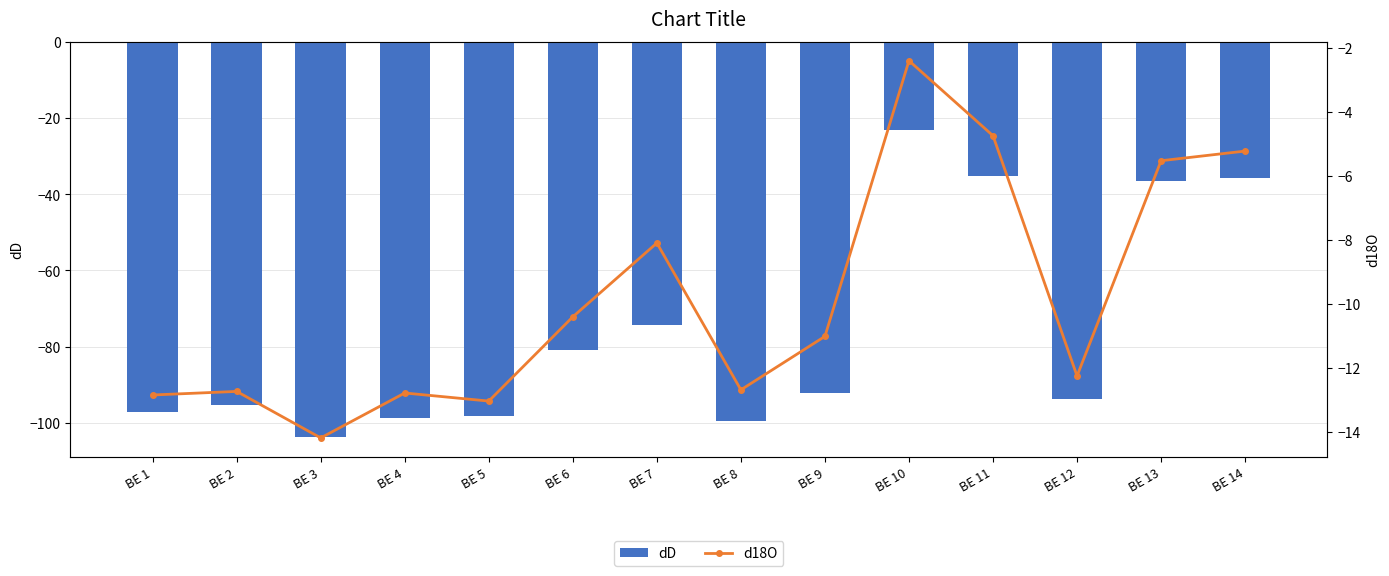

At BE 11, list the series in order from smallest to largest.

dD, d18O